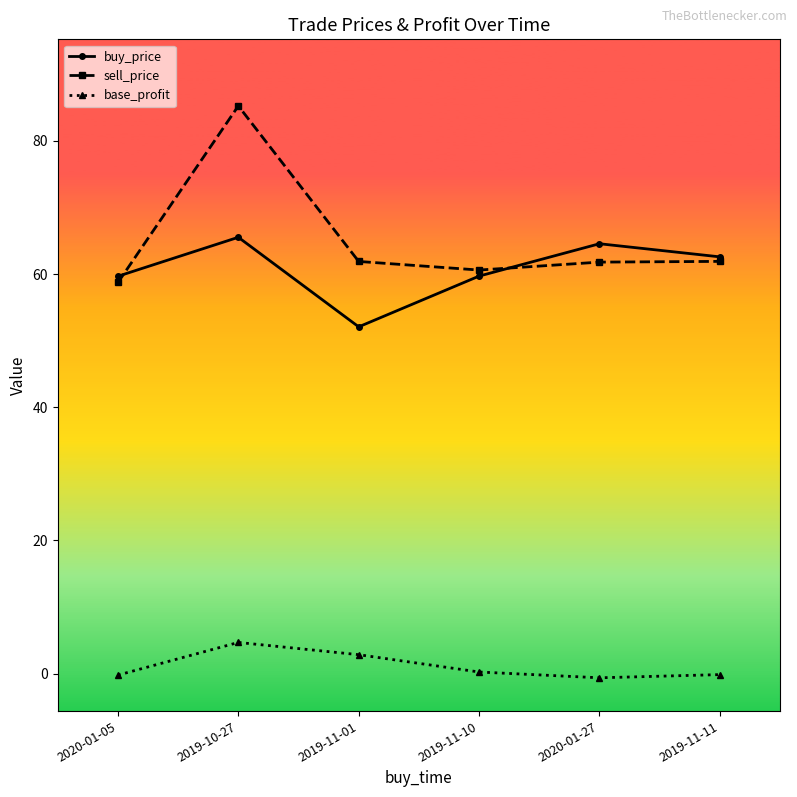

Rank the series by their maximum value, from highest to lowest.

sell_price, buy_price, base_profit